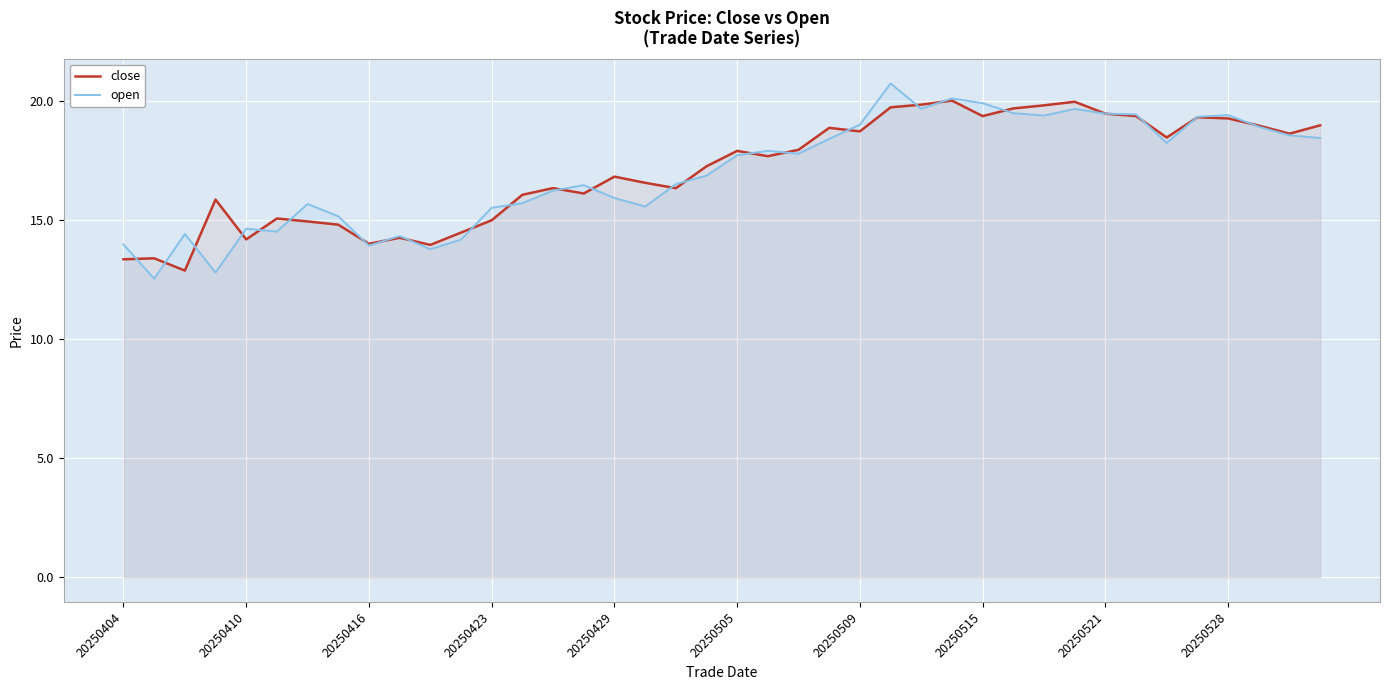

Which series has the widest spread of values?

open